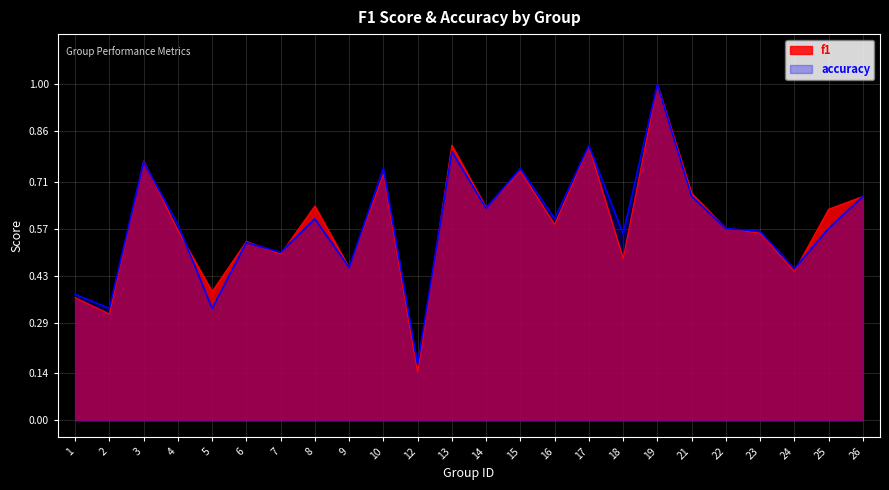

Where is f1 nearest to the value 0?

12